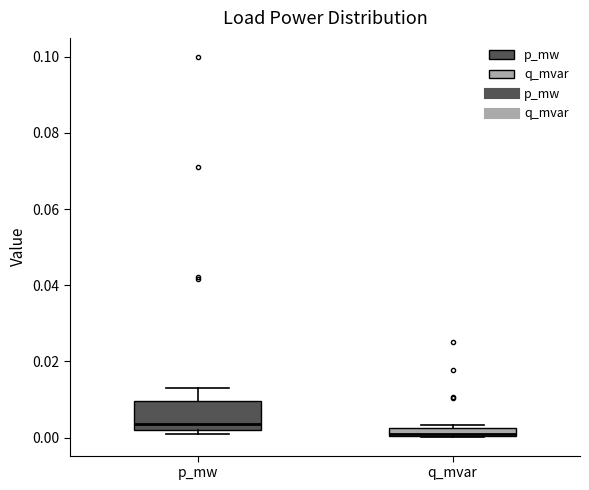

Where is the upper edge of the box for q_mvar on the y-axis? The values are not printed on the chart, so give them approximately, as read against the axis.

0.002